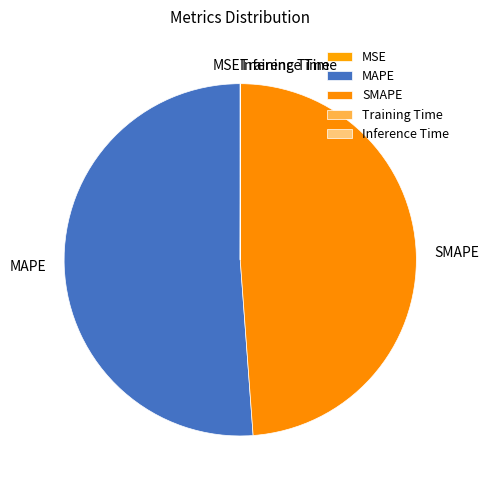

Is it true that MAPE is 61% of the pie?

False